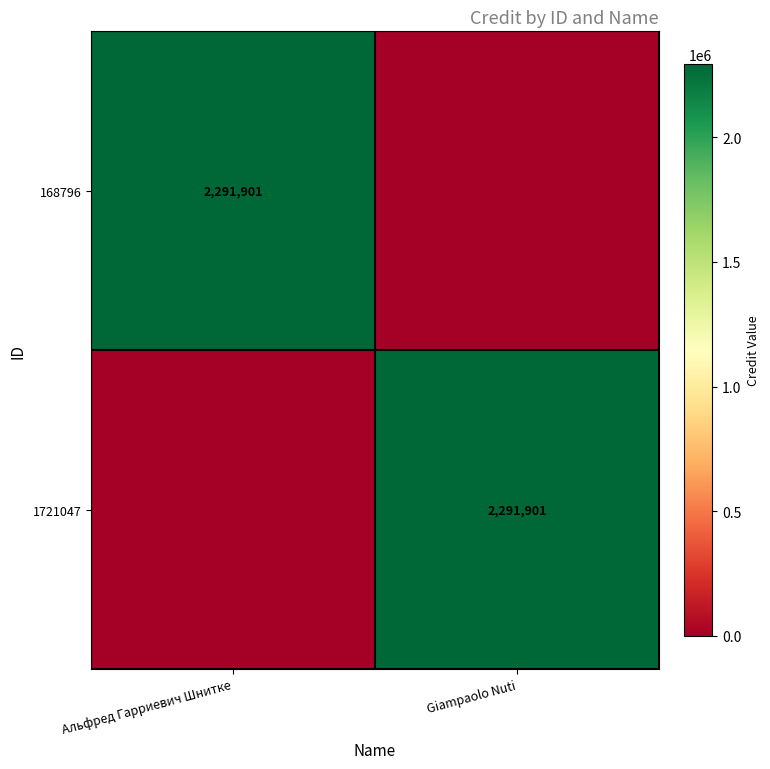

Count the number of categories in the chart.

2